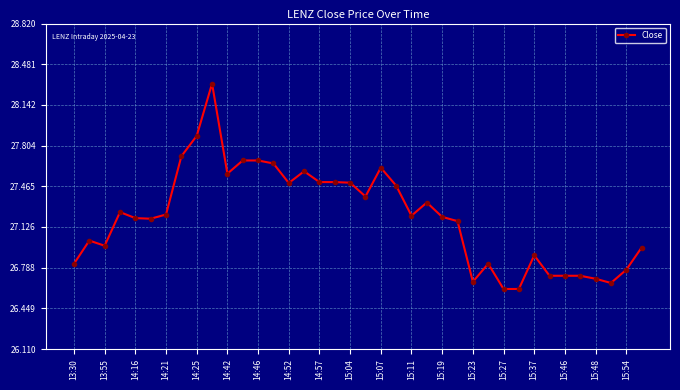

True or false: there are more than 0 points higher than both neighbors.

True